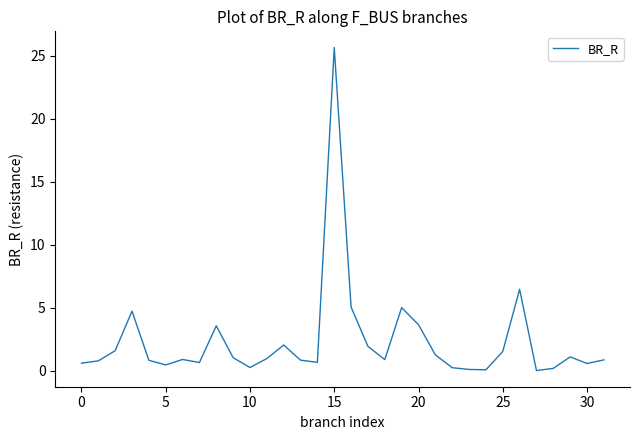

What is the greatest value displayed?

25.6